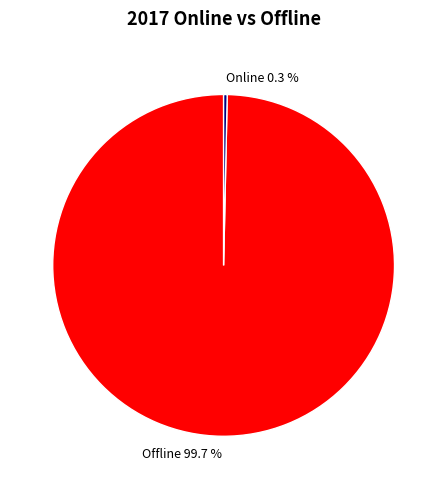

Which slice is the smallest?

Online